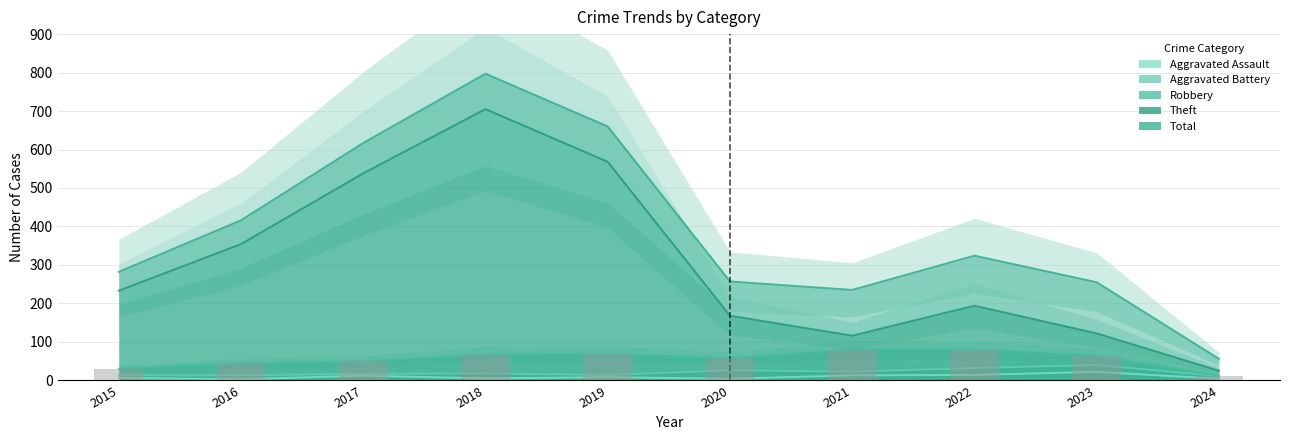

Which series has the largest range (max minus min)?

Total